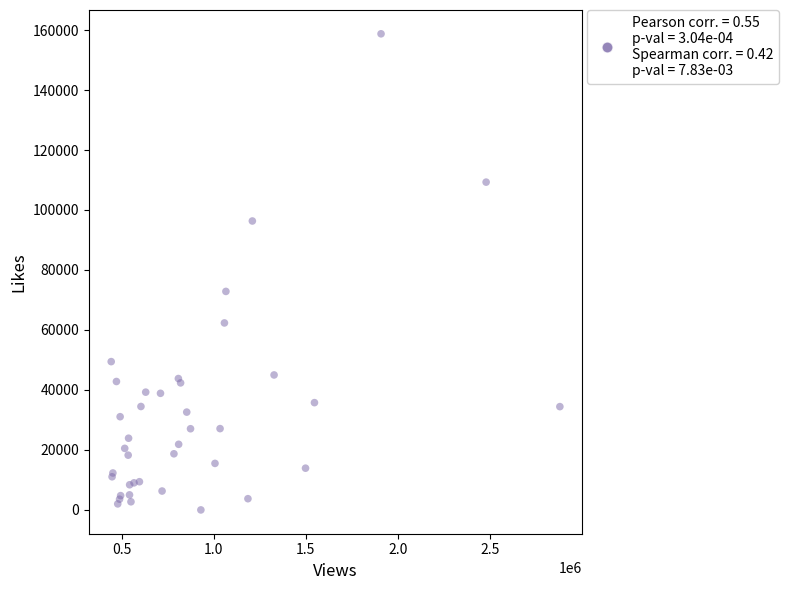

What Y value in the scatter plot is closest to 79373?

72855